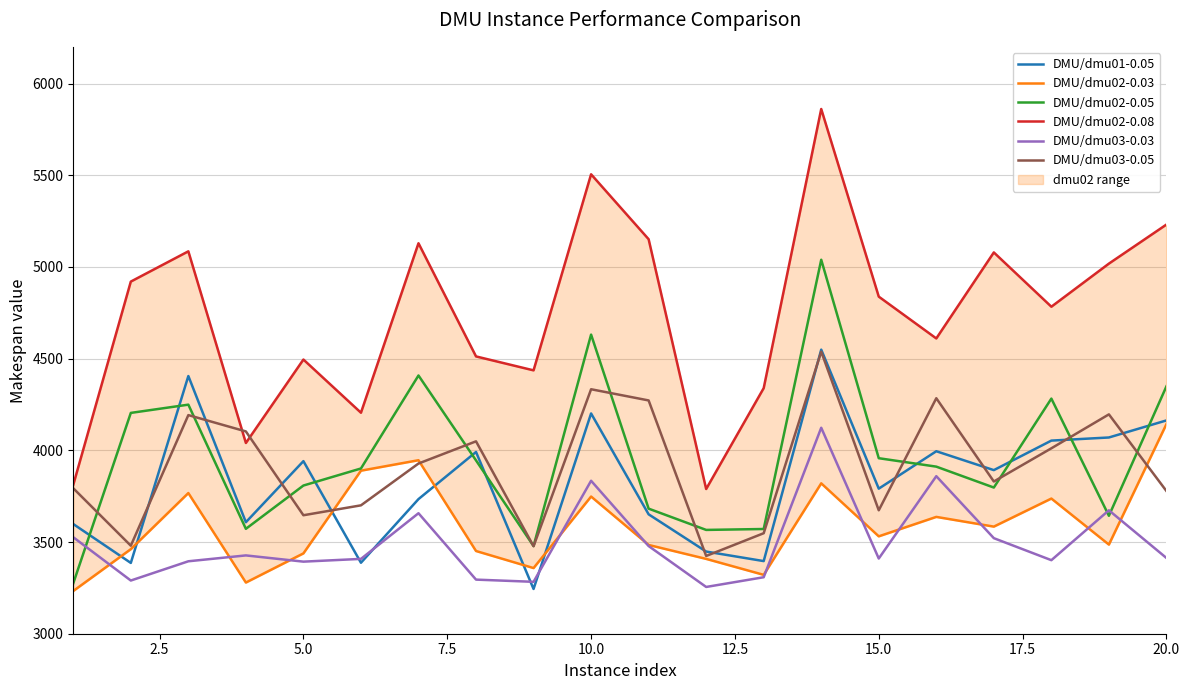

Reading left to right, extract all data points from this chart.

DMU/dmu01-0.05: 3598	3386	4405	3608	3941	3387	3734	3991	3244	4201	3651	3448	3396	4549	3791	3995	3892	4053	4070	4163
DMU/dmu02-0.03: 3233	3461	3767	3279	3438	3889	3946	3451	3358	3748	3484	3408	3321	3820	3531	3637	3584	3737	3486	4143
DMU/dmu02-0.05: 3275	4204	4249	3572	3808	3901	4408	3945	3478	4631	3682	3566	3571	5039	3957	3911	3797	4282	3643	4349
DMU/dmu02-0.08: 3812	4920	5085	4040	4495	4205	5129	4512	4436	5505	5151	3789	4339	5861	4838	4610	5079	4783	5018	5231
DMU/dmu03-0.03: 3526	3290	3395	3427	3393	3408	3657	3295	3283	3834	3478	3255	3308	4123	3410	3859	3521	3401	3673	3413
DMU/dmu03-0.05: 3793	3480	4192	4103	3646	3700	3928	4049	3477	4333	4272	3424	3548	4538	3673	4284	3830	4011	4196	3778